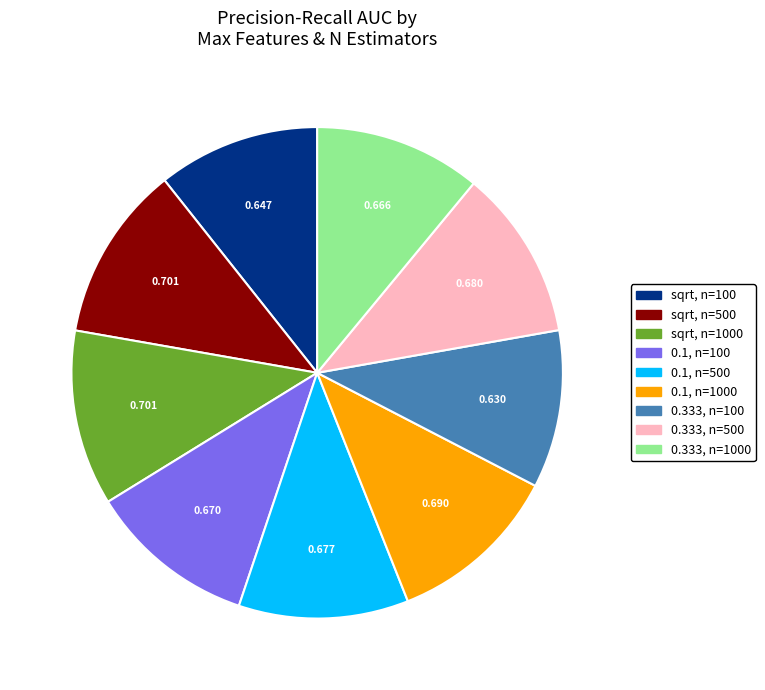

Is the sum of 0.333, n=100 and 0.1, n=1000 greater than half?

No